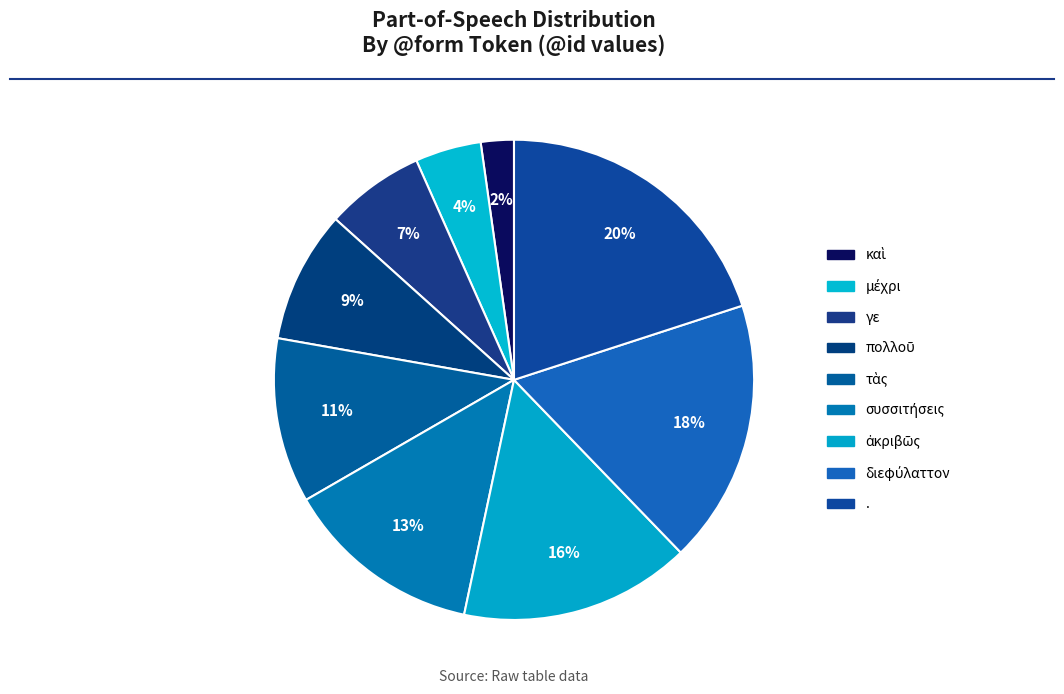

To the nearest percent, what is the difference between the πολλοῦ and τὰς slice percentages?

2%